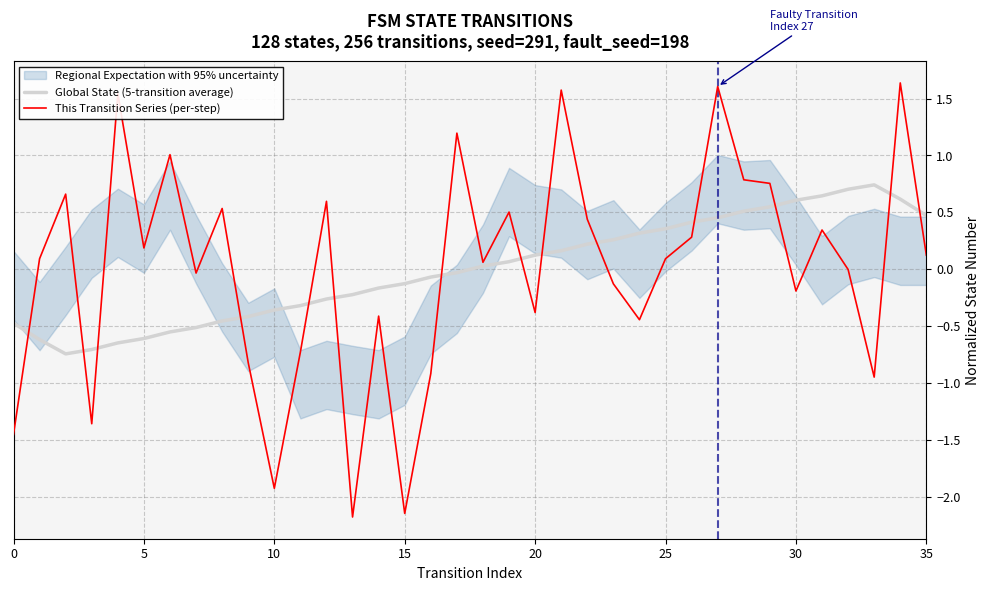

What is the total value across all series at 22?

0.7